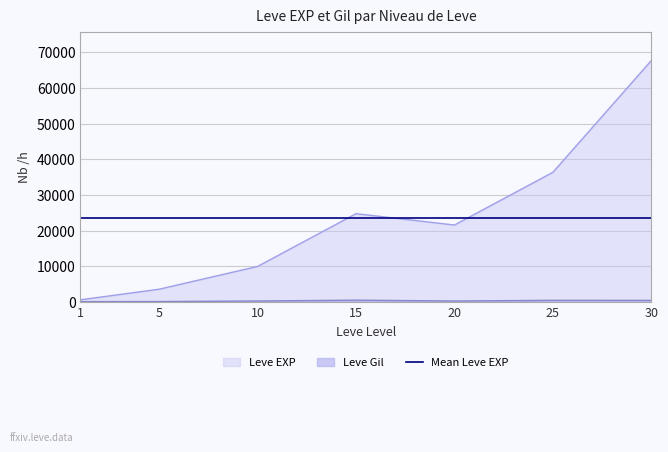

How many interior local valleys does the Leve Gil series have?

1